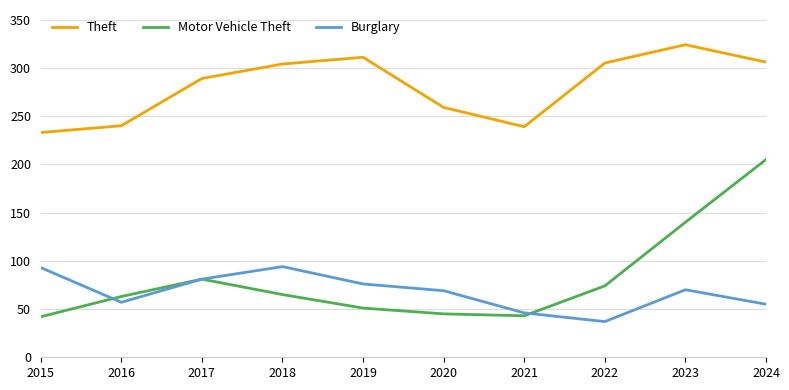

Where is Motor Vehicle Theft nearest to the value 123?

2023